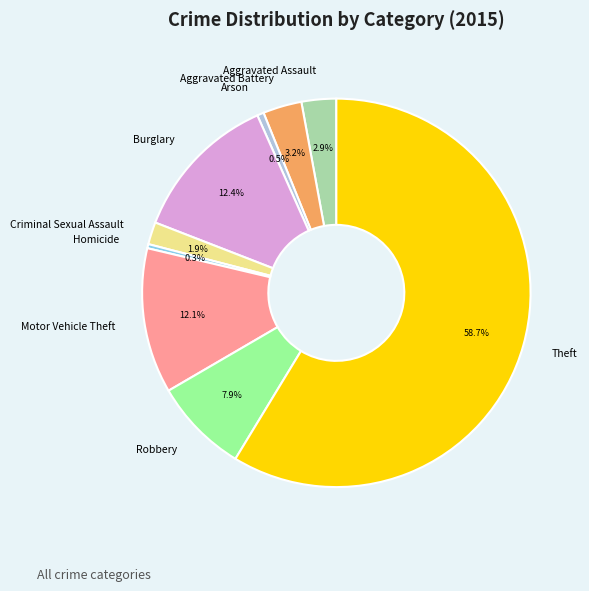

Count the number of slices in the pie.

9